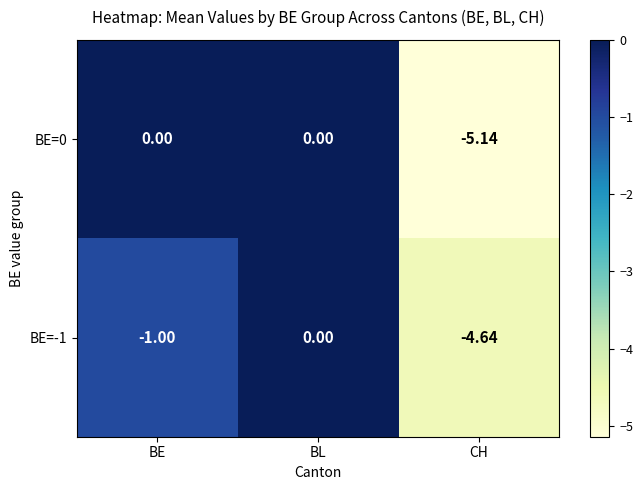

At which label is BE=-1 closest to -2?

BE